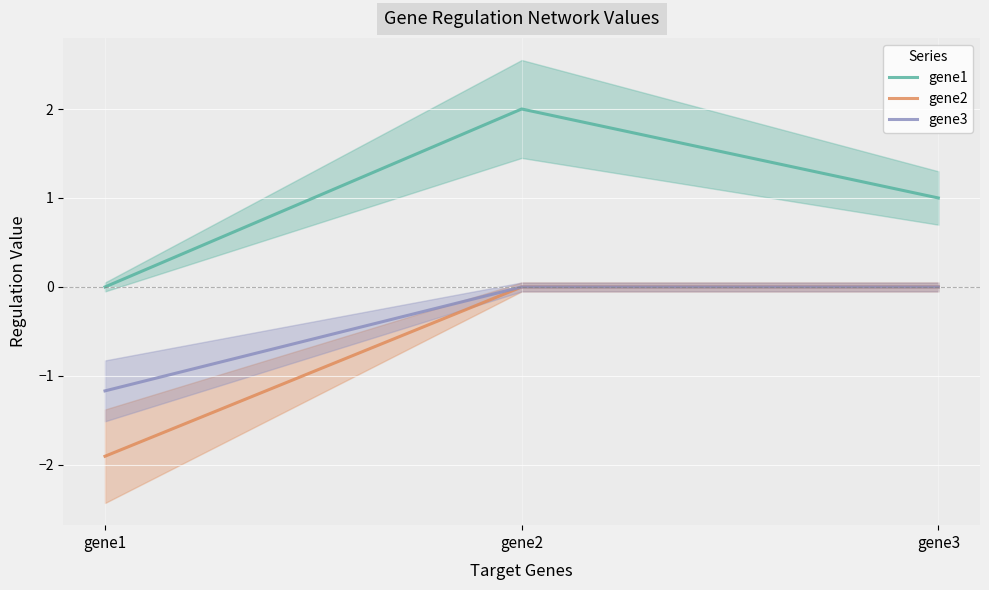

Rank the series at gene2 from lowest to highest value.

gene2, gene3, gene1